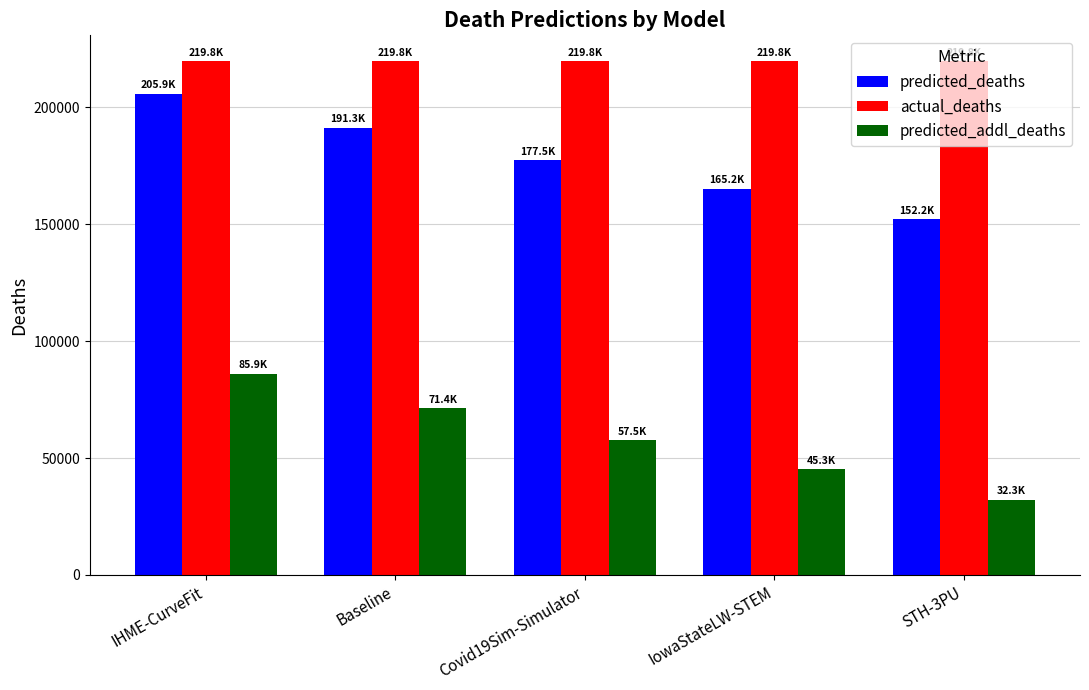

Read the predicted_deaths value at Baseline.

191342.1